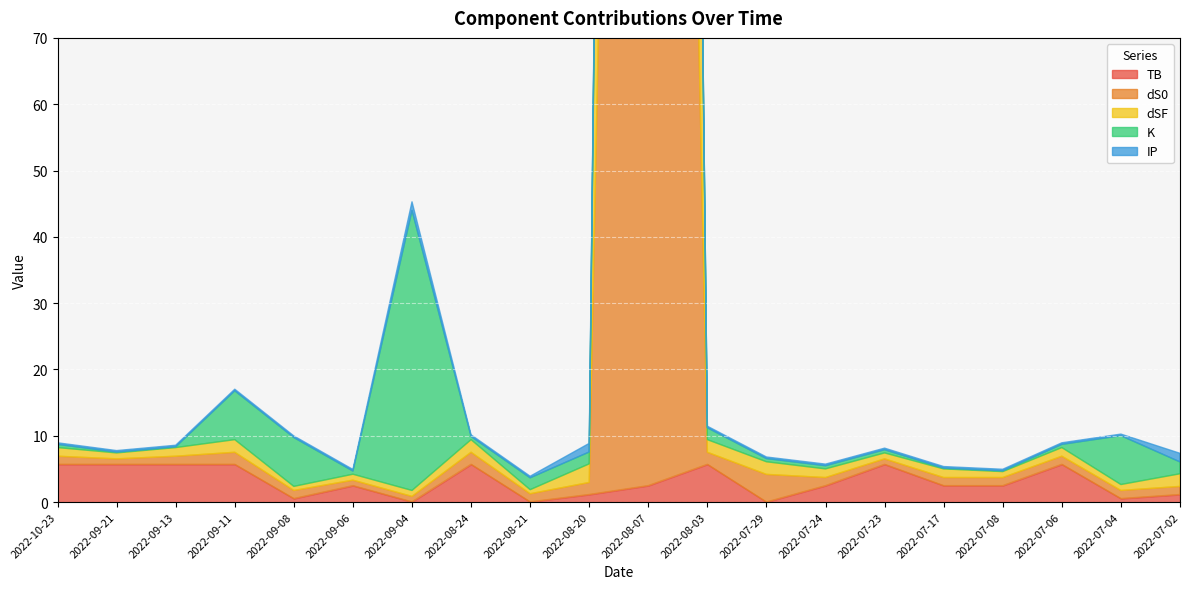

Does the chart display data point markers on the line(s)?

No